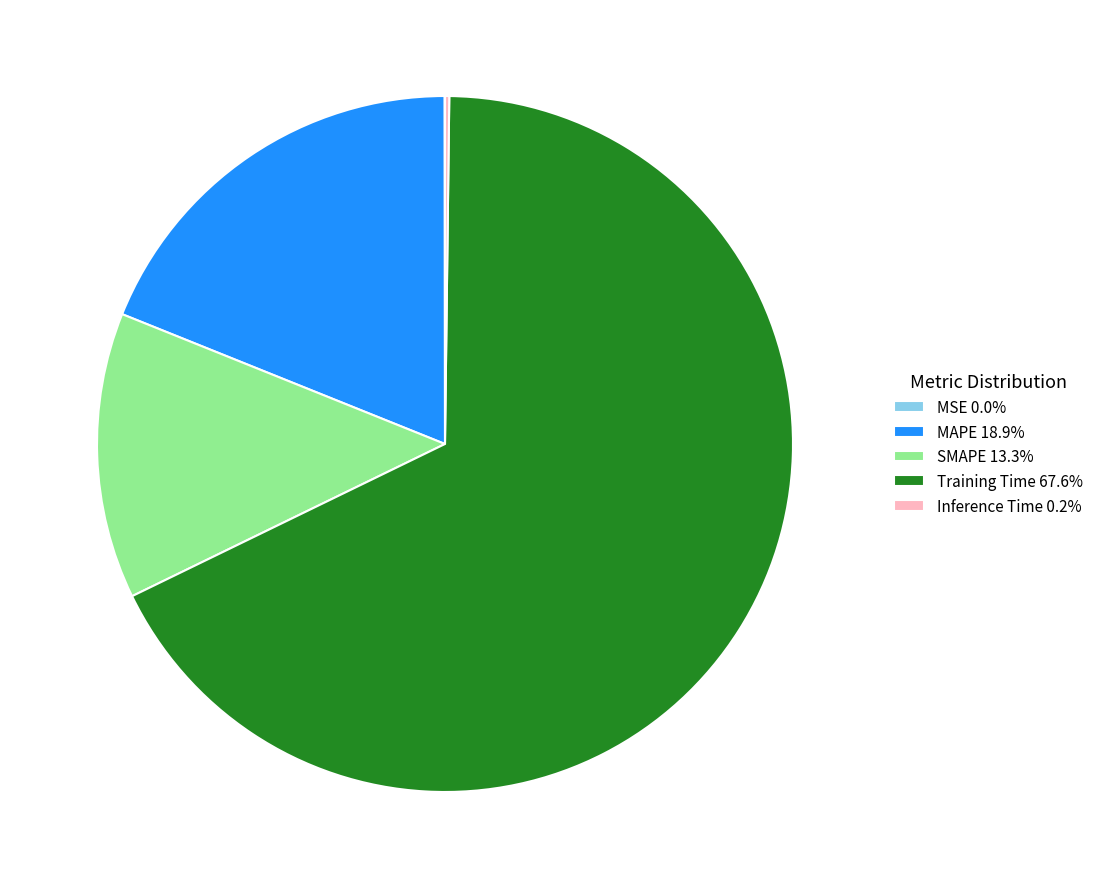

Is the sum of Training Time 67.6% and MAPE 18.9% greater than half?

Yes